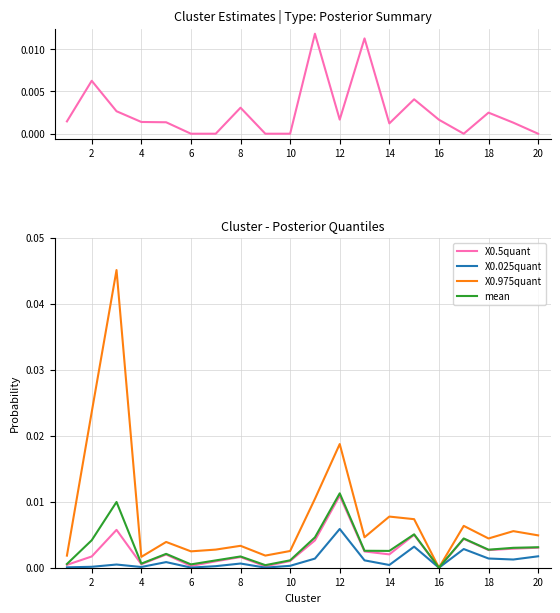

Is the value of X0.025quant at 6 greater than the value of X0.5quant at 8?

No